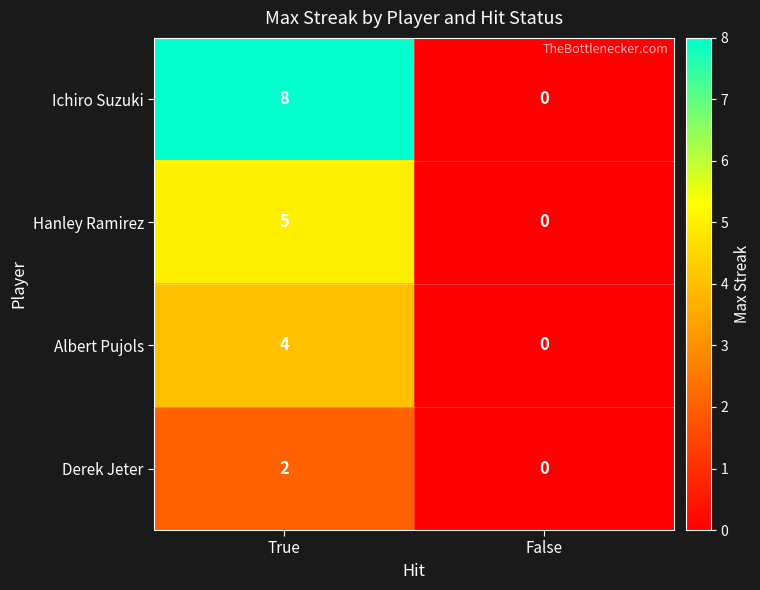

List the series in order of their peak value, highest first.

Ichiro Suzuki, Hanley Ramirez, Albert Pujols, Derek Jeter